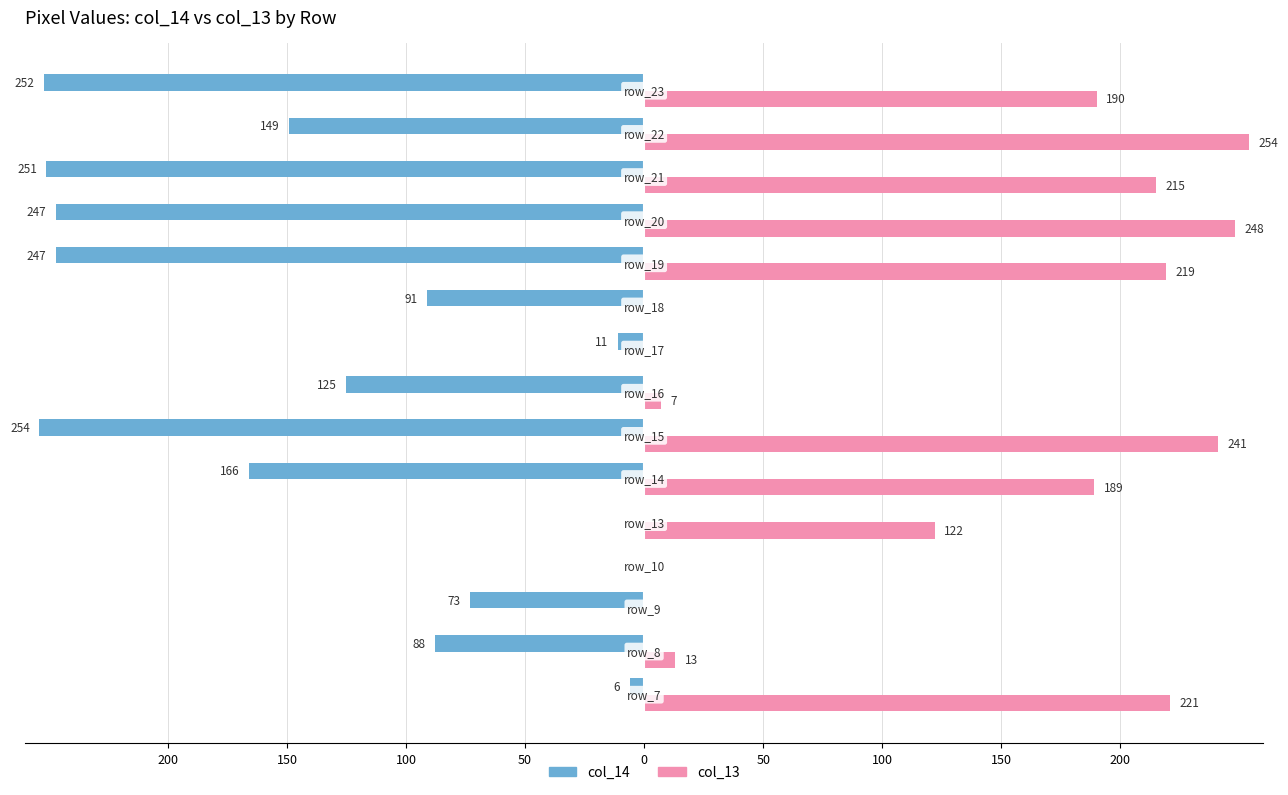

What is the average value of the col_14 series?

-131